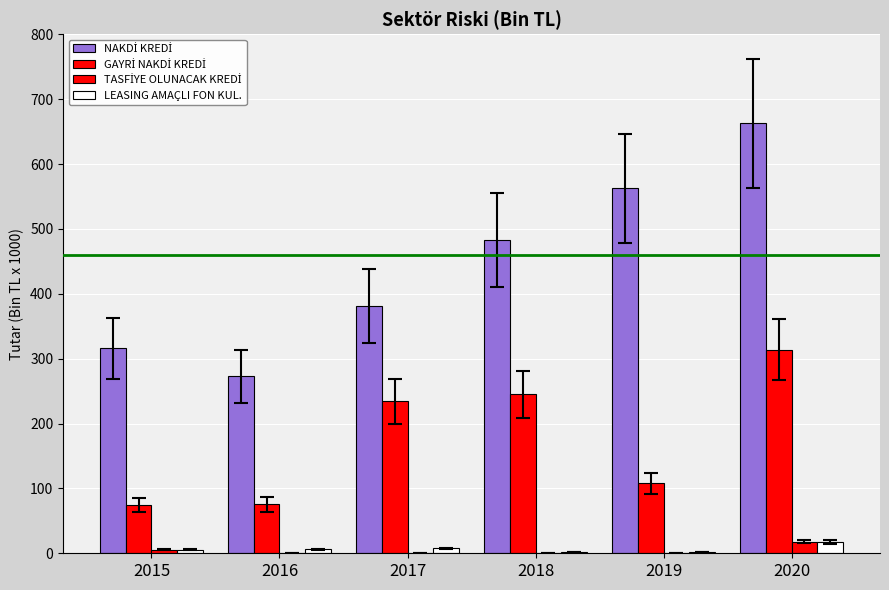

Are the bars grouped side by side (vs. stacked)?

Yes